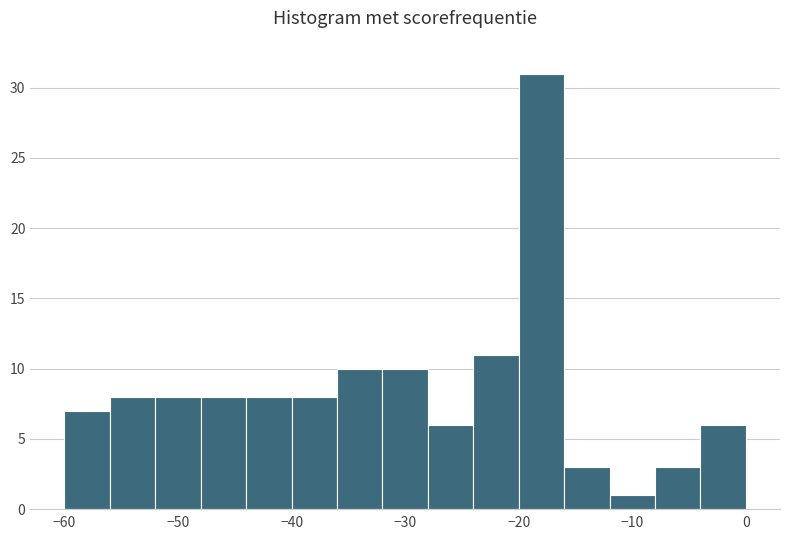

Reading left to right, transcribe this chart: for each bar, give the range it covers on the x-axis and its height. The values are not printed on the chart, so give them approximately, as read against the axis.

-60 to -56: 7
-56 to -52: 8
-52 to -48: 8
-48 to -44: 8
-44 to -40: 8
-40 to -36: 8
-36 to -32: 10
-32 to -28: 10
-28 to -24: 6
-24 to -20: 11
-20 to -16: 31
-16 to -12: 3
-12 to -8: 1
-8 to -4: 3
-4 to 0: 6